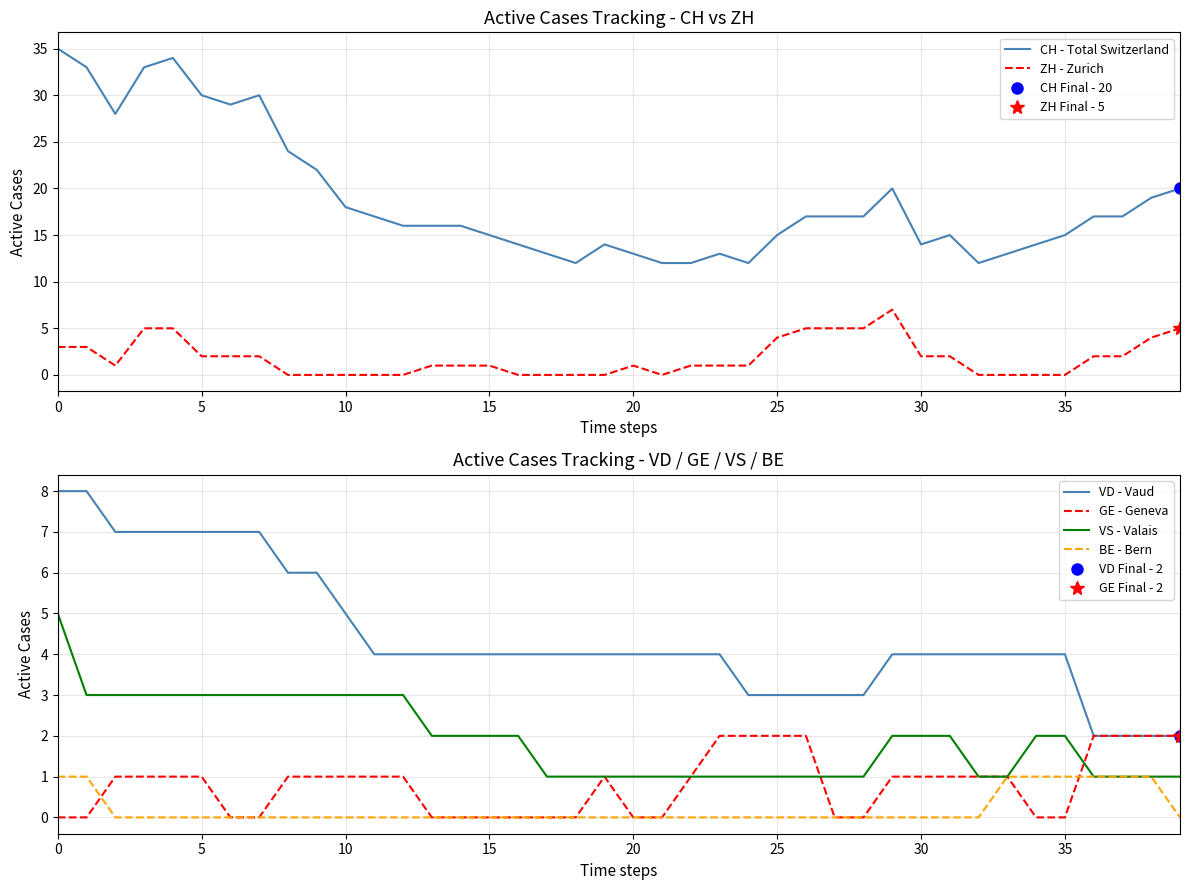

Rank the series by their maximum value, from lowest to highest.

BE - Bern, GE - Geneva, VS - Valais, ZH - Zurich, VD - Vaud, CH - Total Switzerland